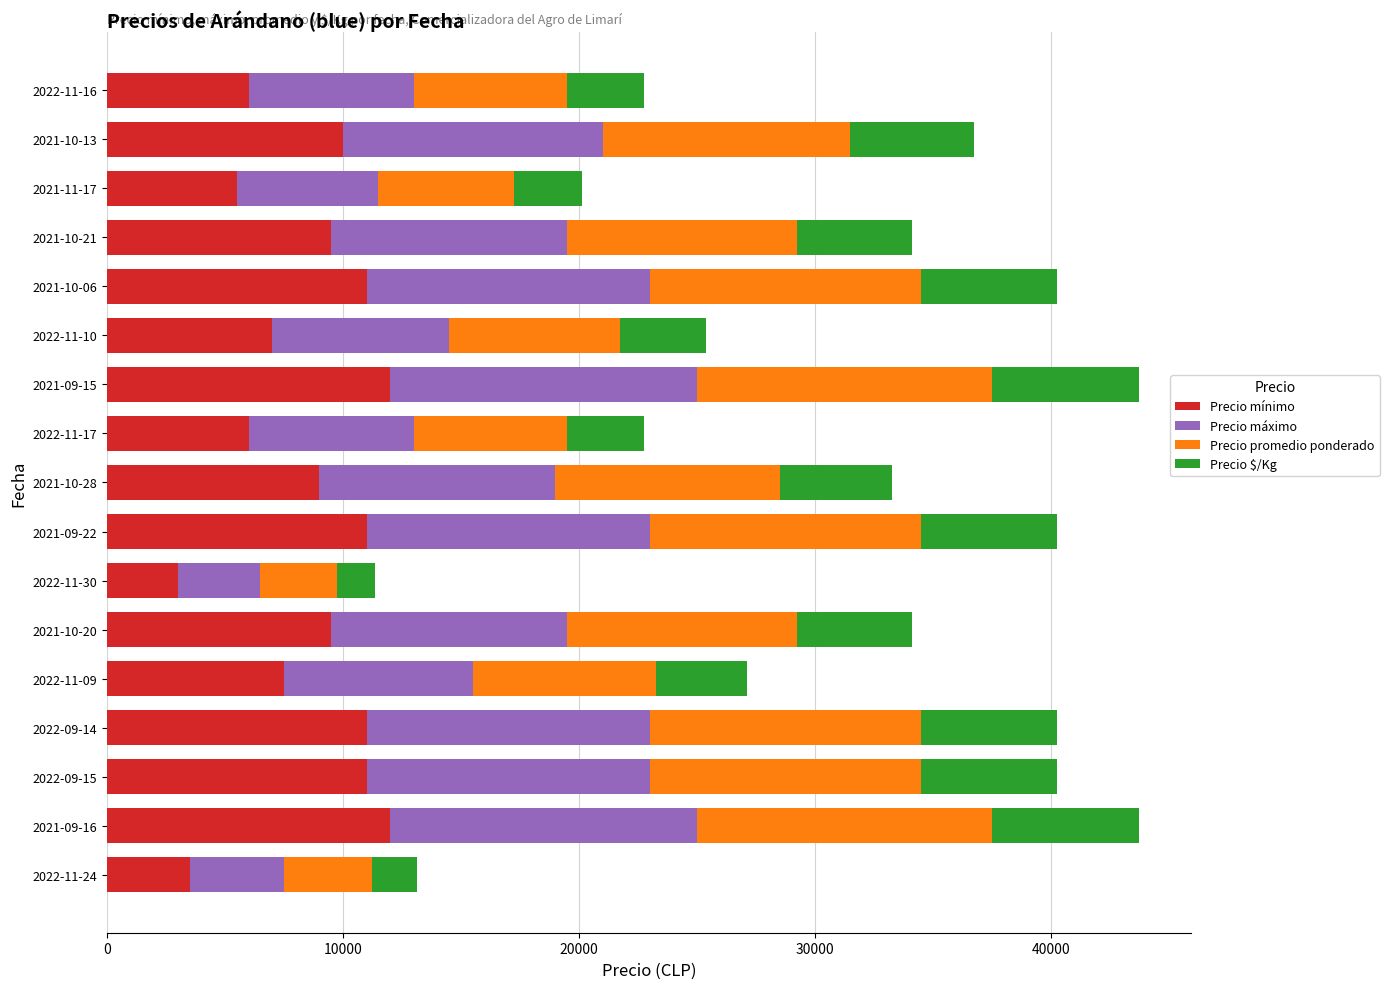

What is the difference between the second highest and minimum values in the Precio mínimo series?

9000